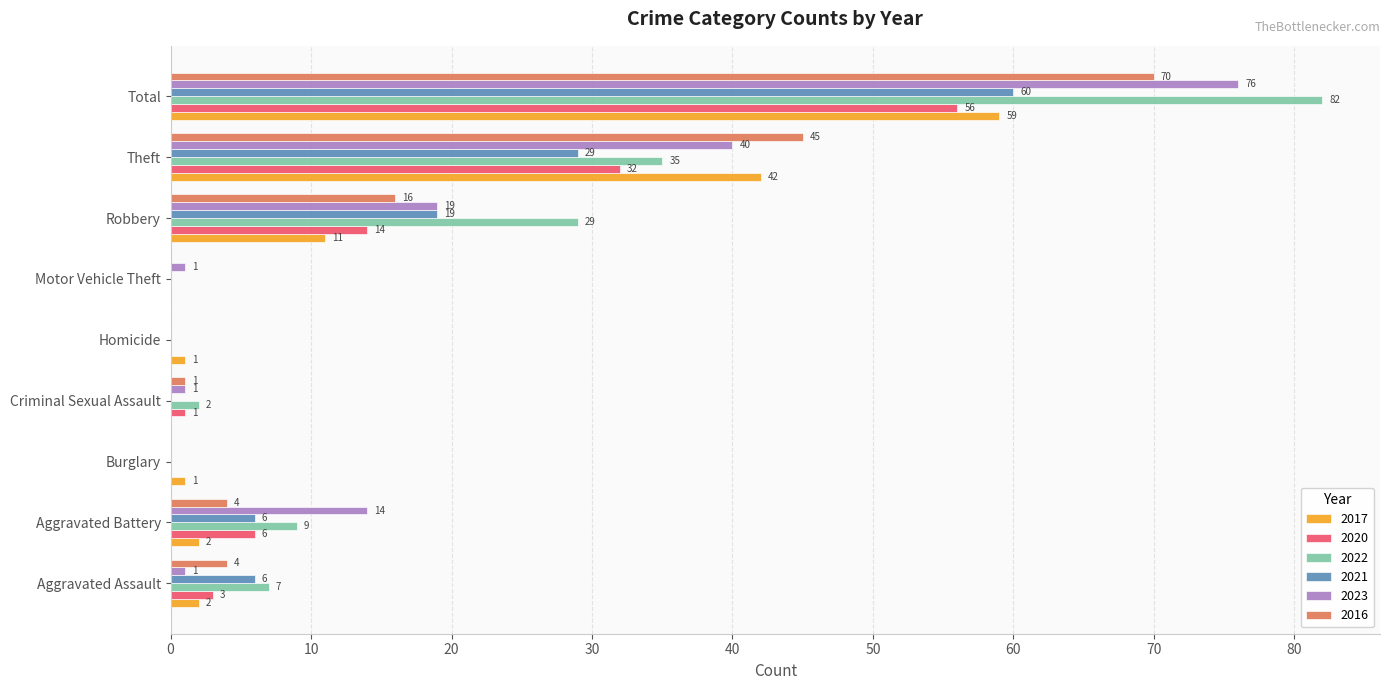

What is the sum of all 2023 values?

152